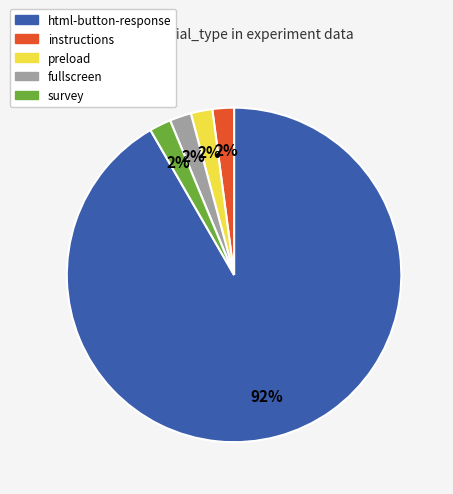

Which has a higher value, preload or html-button-response?

html-button-response